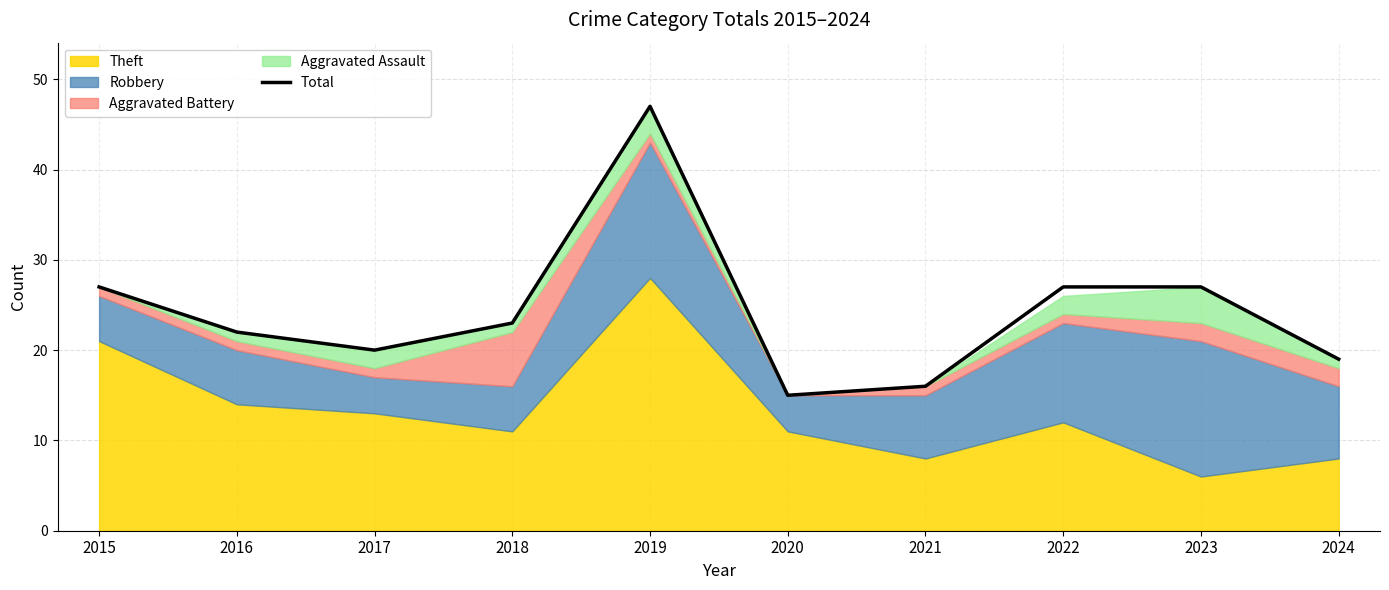

The chart shows a value of 46 at 2022. True or false?

False